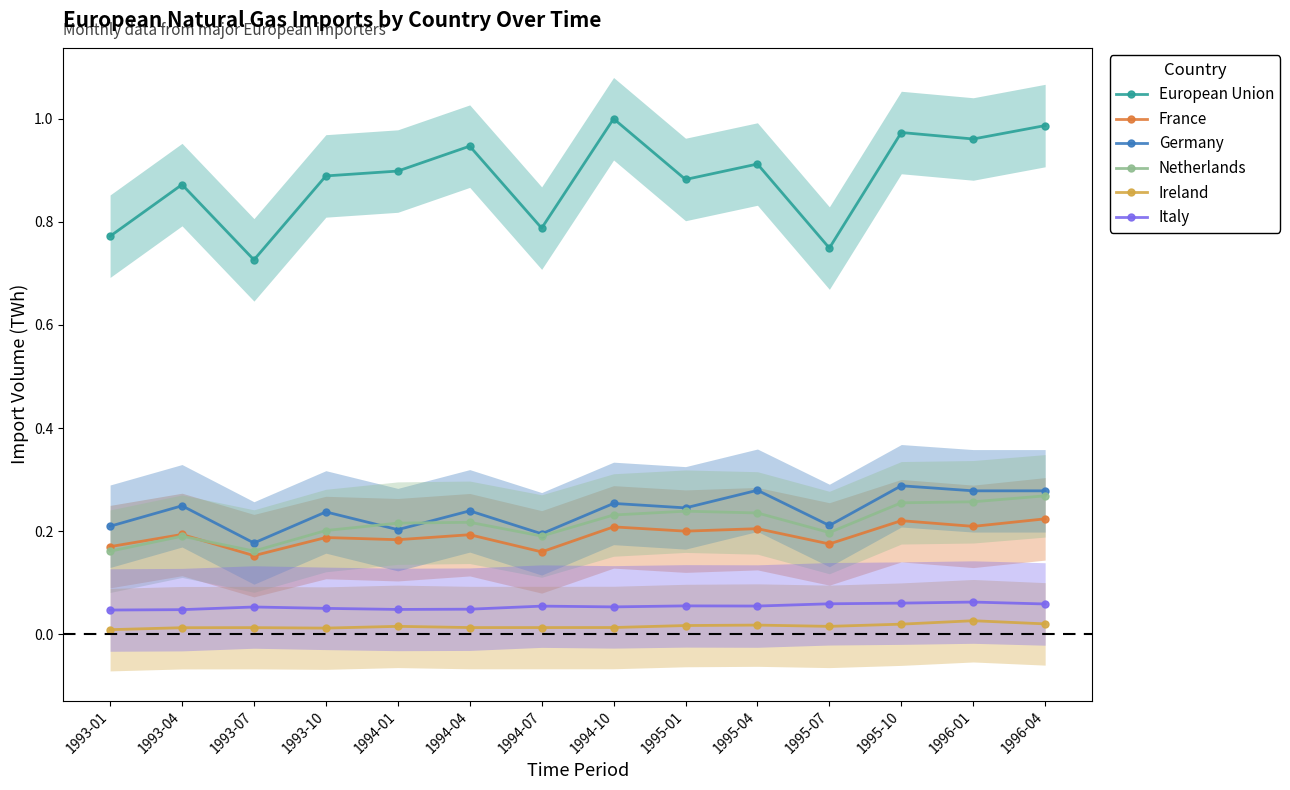

True or false: European Union and Germany cross at least once.

False